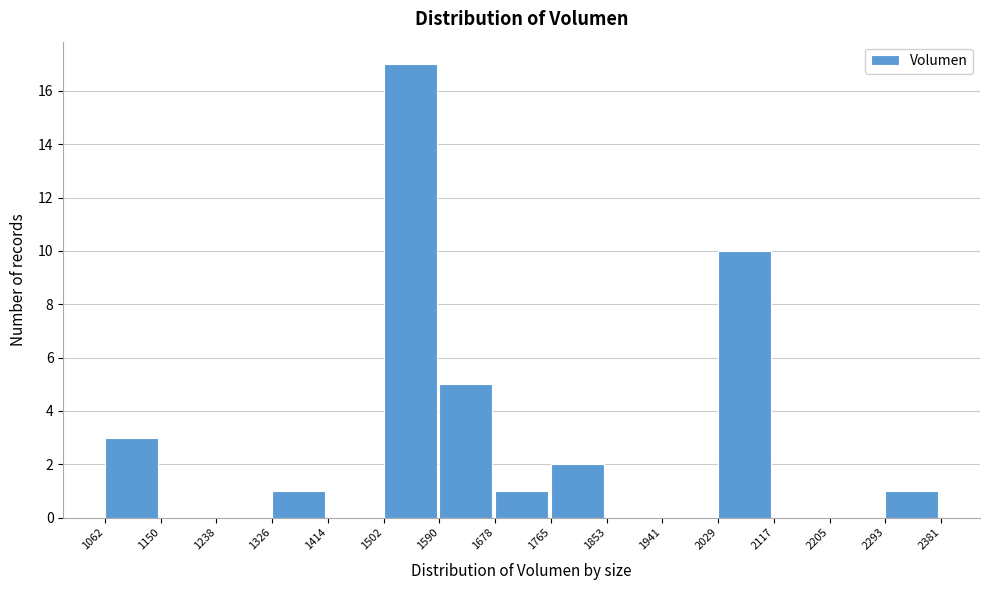

What is the height of the bar covering 2029 to 2117 on the x-axis? The values are not printed on the chart, so give them approximately, as read against the axis.

10